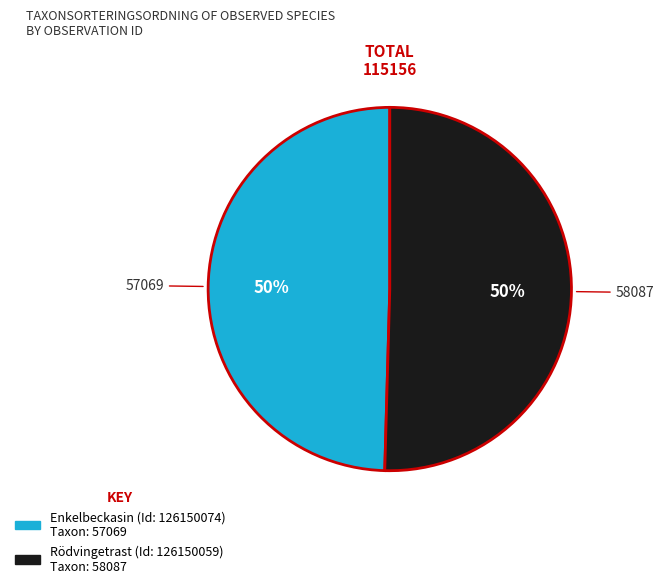

To the nearest percent, what is the average slice percentage?

50%